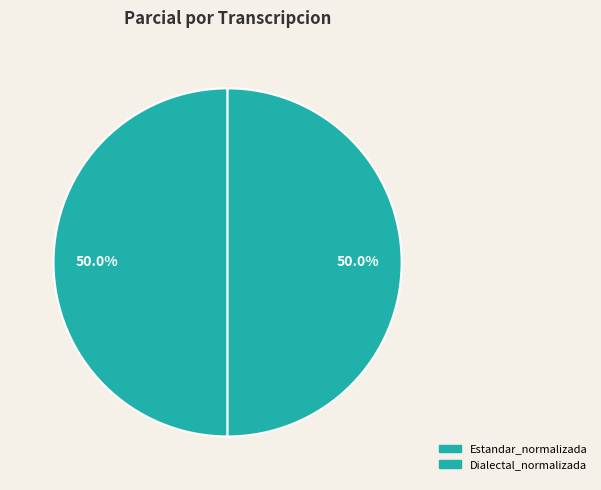

To the nearest percent, what is the average slice percentage?

50%